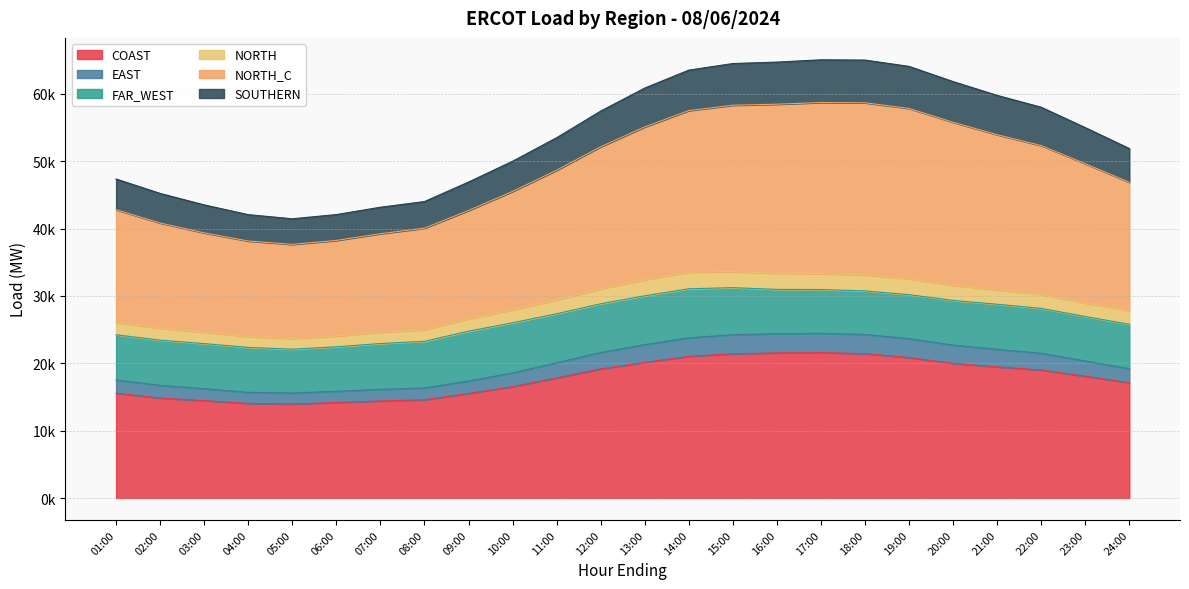

What is the label of the 2nd point from the right?

23:00